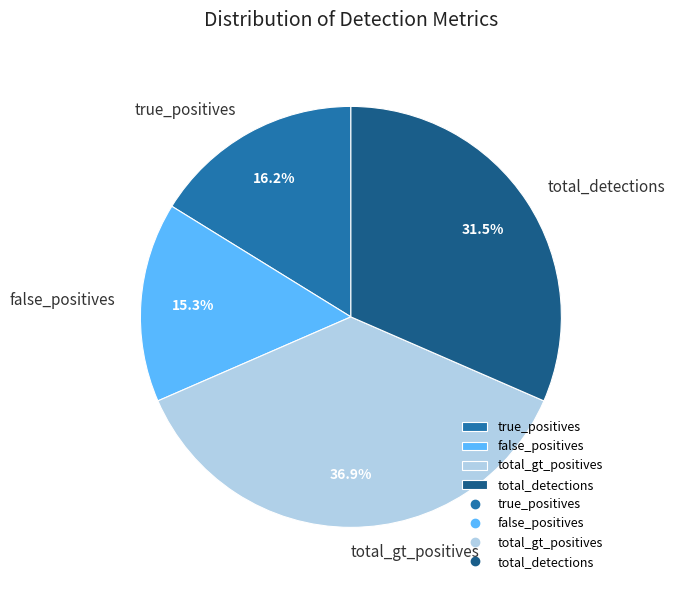

Which slice is the smallest?

false_positives